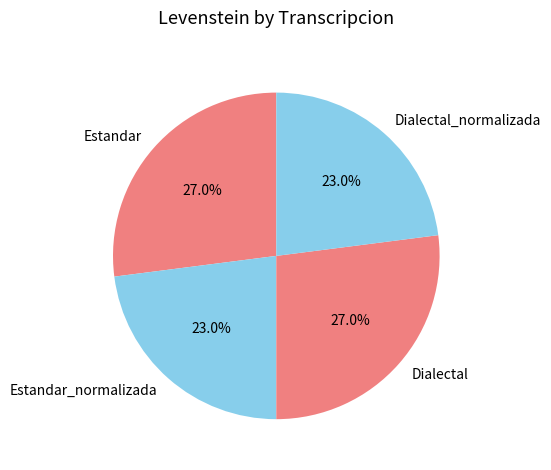

True or false: Estandar_normalizada accounts for 23% of the total.

True